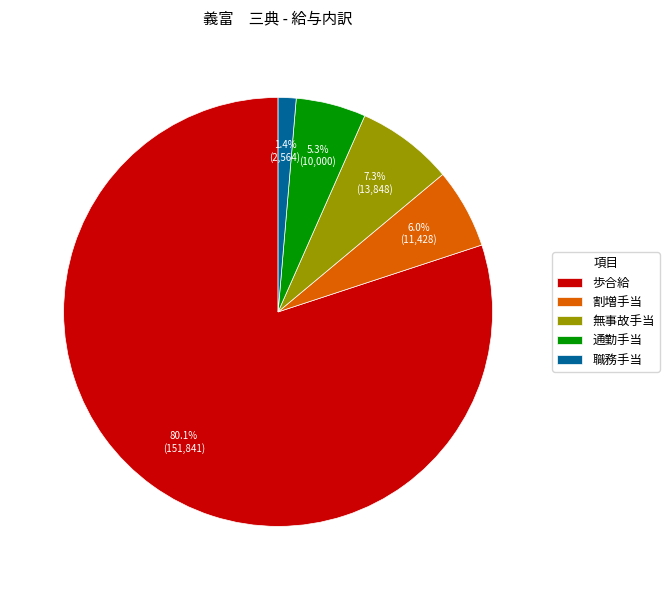

Approximately how many times larger is the value at 職務手当 compared to 通勤手当?

0.3